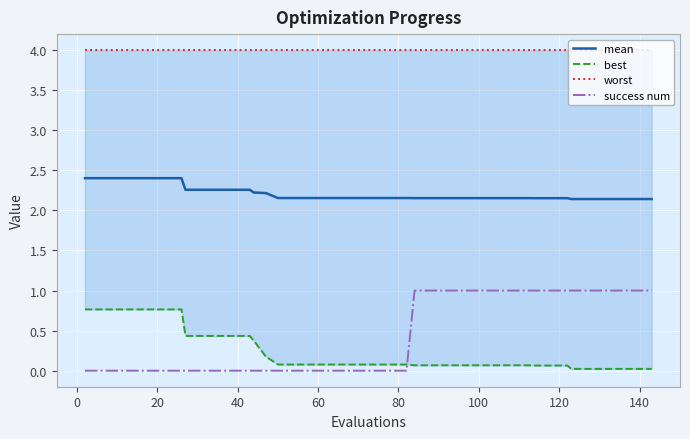

What is the minimum value for mean?

2.1